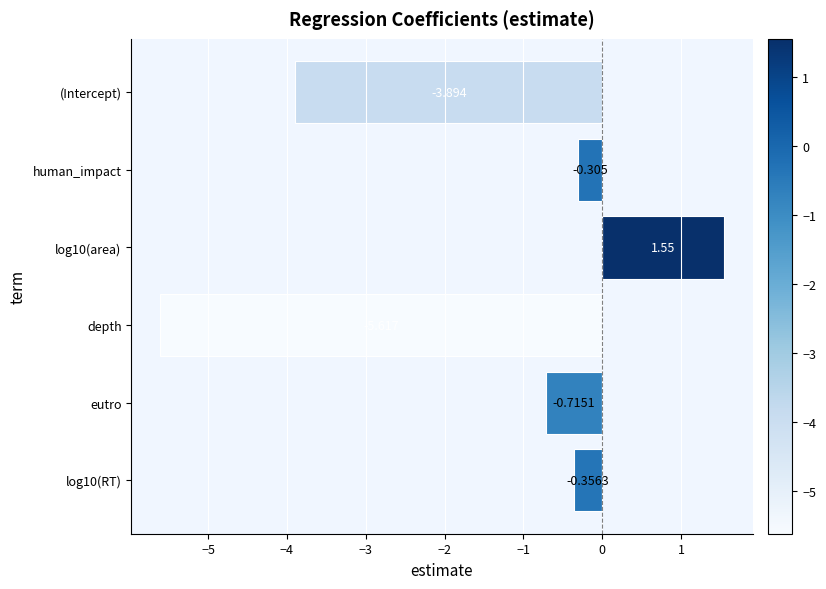

What is the label of the 3rd bar from the bottom?

depth